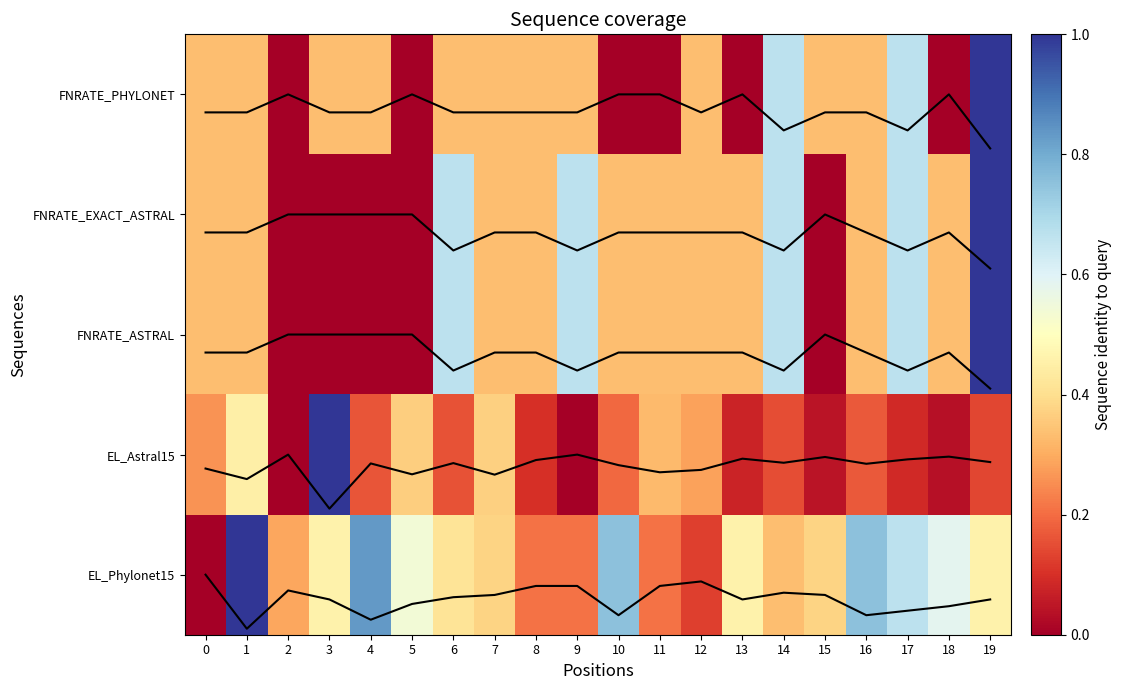

Is the value of FNRATE_ASTRAL at 4 greater than the value of EL_Astral15 at 4?

No